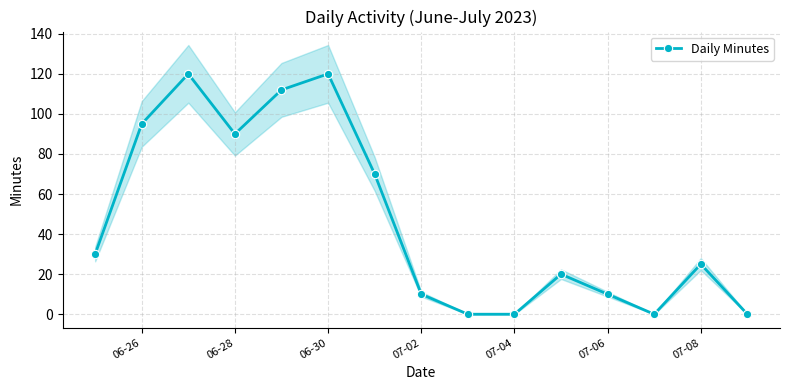

Where is the first local minimum for Daily Minutes?

06-28